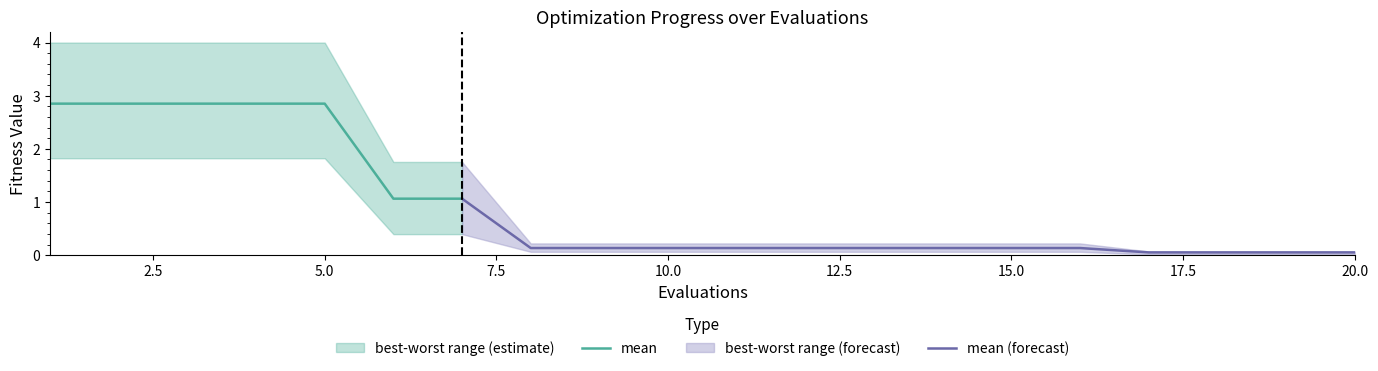

Reading left to right, what are all the values shown in this chart?

mean: 2.9	2.9	2.9	2.9	2.9	1.1	1.1	0.1	0.1	0.1	0.1	0.1	0.1	0.1	0.1	0.1	0.1	0.1	0.1	0.1
best: 1.8	1.8	1.8	1.8	1.8	0.4	0.4	0.1	0.1	0.1	0.1	0.1	0.1	0.1	0.1	0.1	0.0	0.0	0.0	0.0
worst: 4.0	4.0	4.0	4.0	4.0	1.8	1.8	0.2	0.2	0.2	0.2	0.2	0.2	0.2	0.2	0.2	0.1	0.1	0.1	0.1